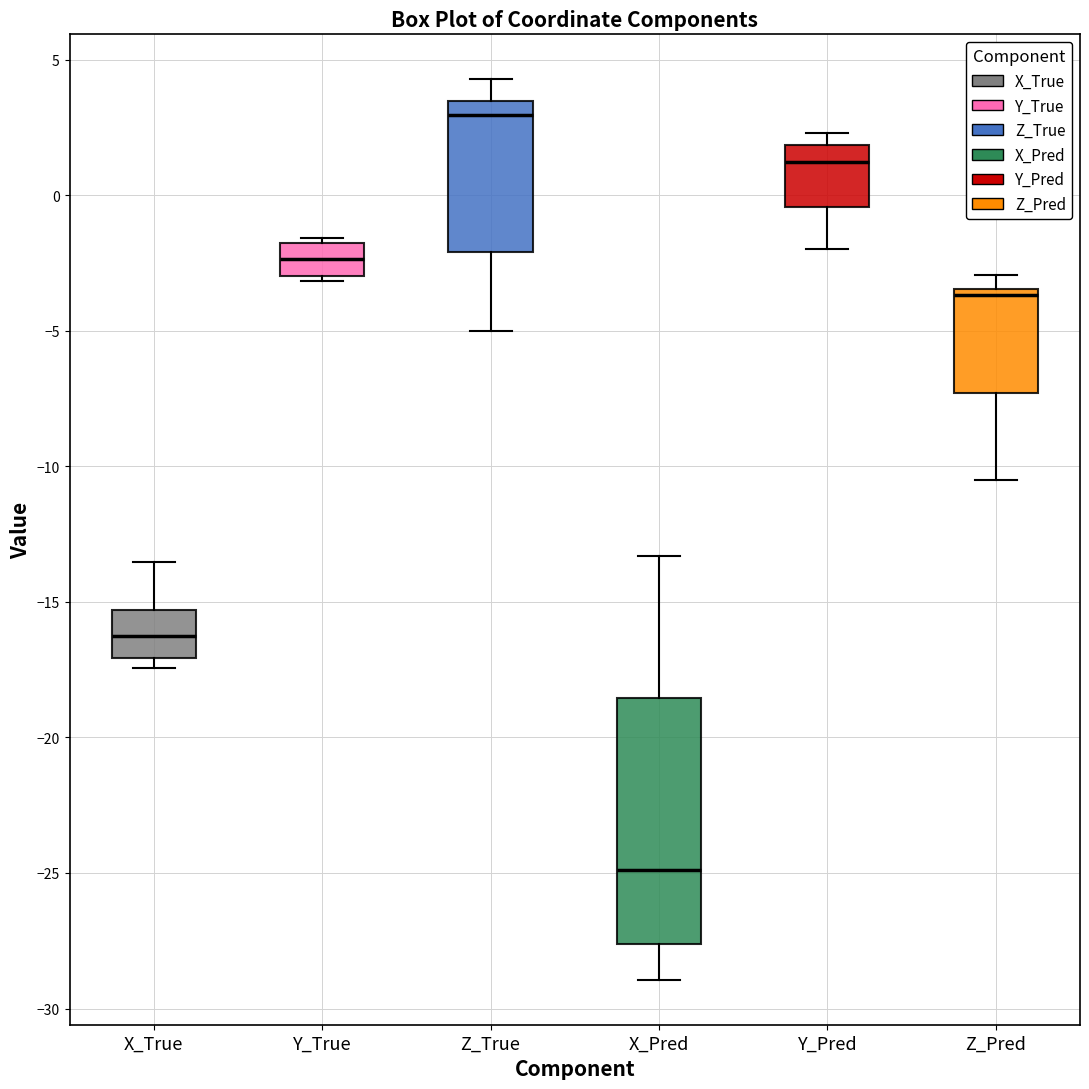

Which box is the tallest, from its lower edge to its upper edge?

X_Pred